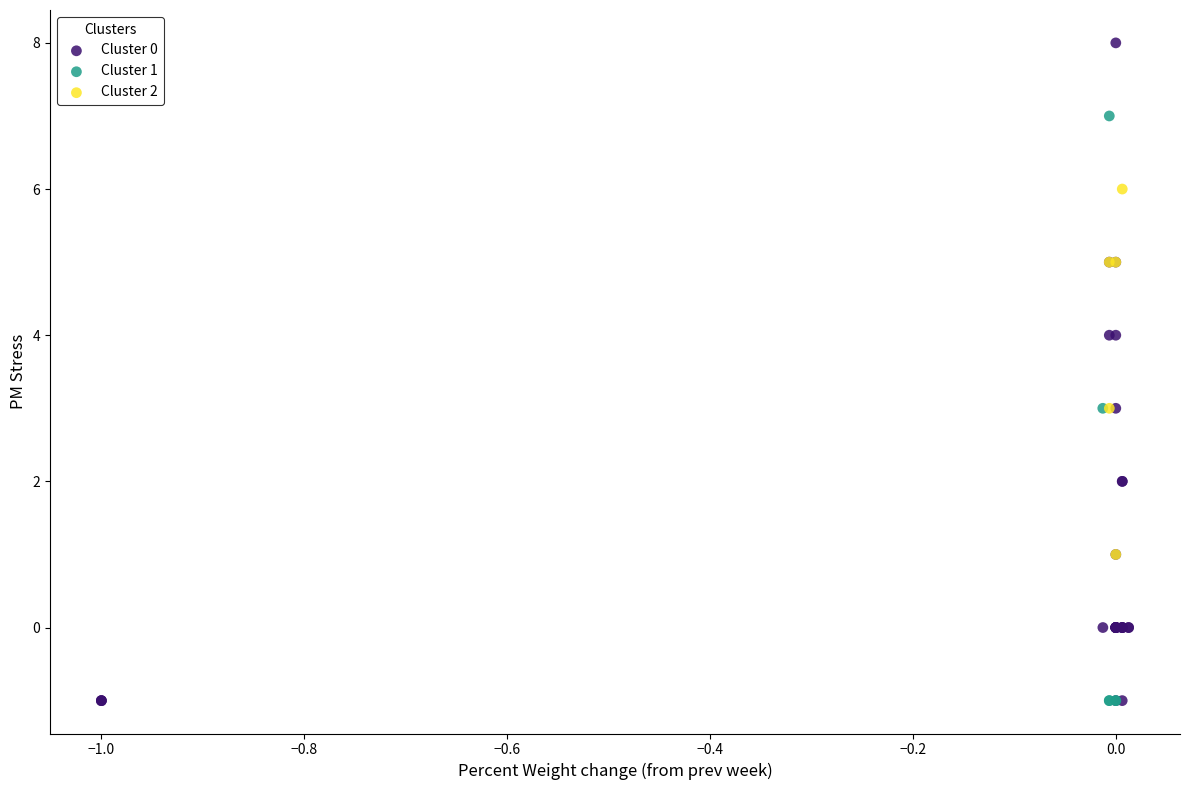

Which series reaches the maximum Y coordinate?

Cluster 0